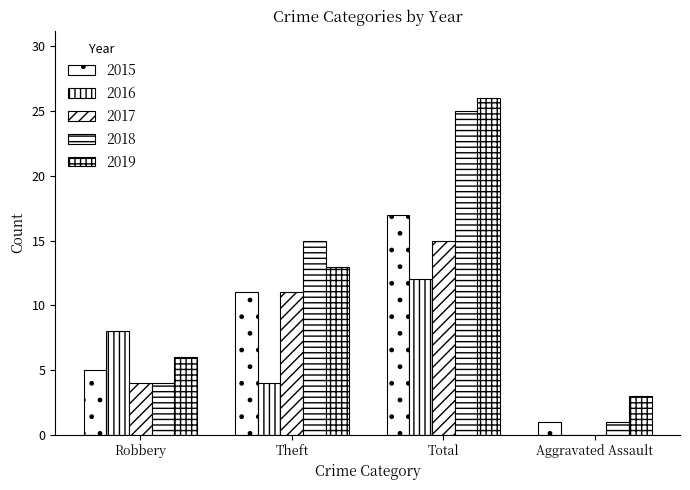

Count the number of categories in the chart.

4